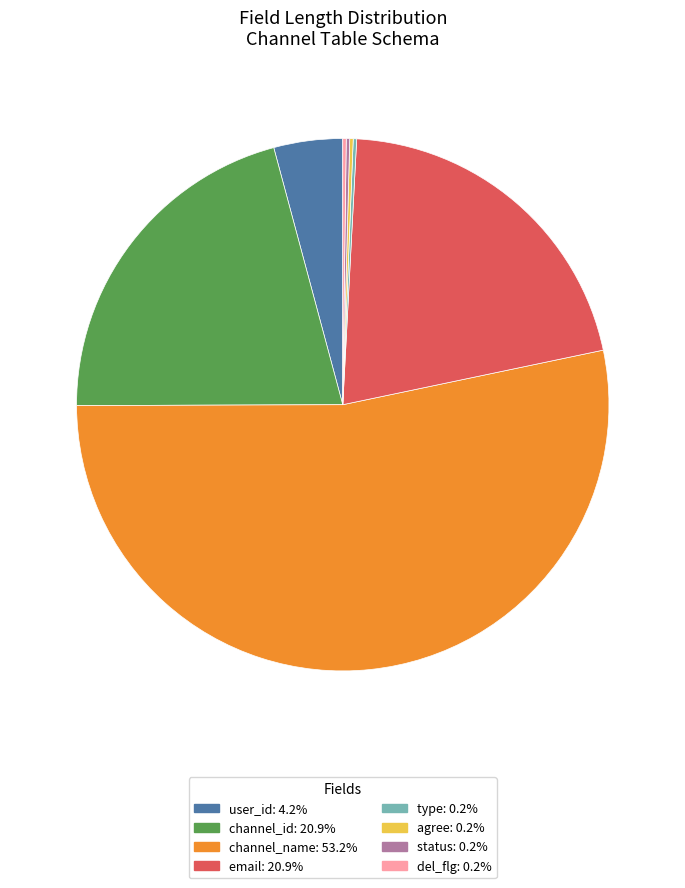

Is there a majority slice in this chart?

Yes